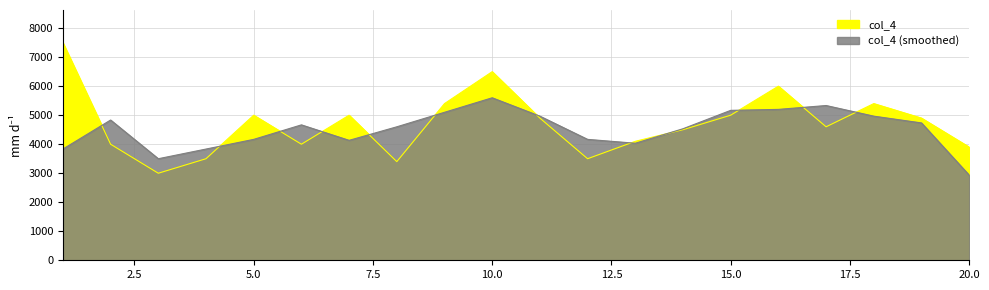

How many points are lower than both their immediate neighbors (excluding endpoints)?

5